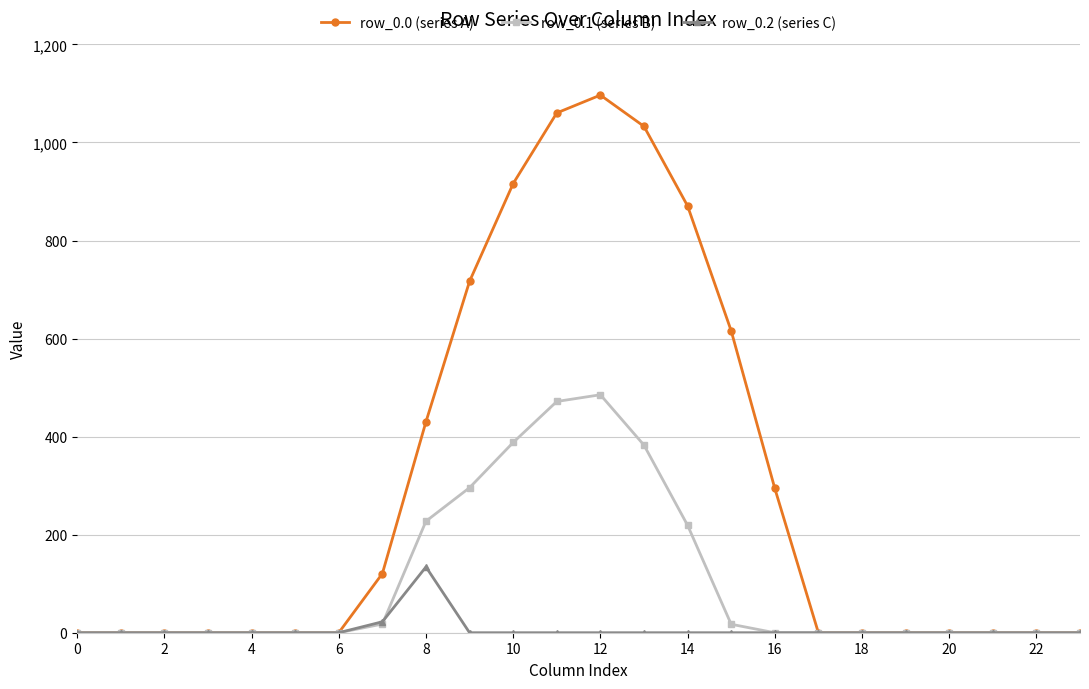

True or false: row_0.1 (series B) has more than 0 points higher than both neighbors.

True